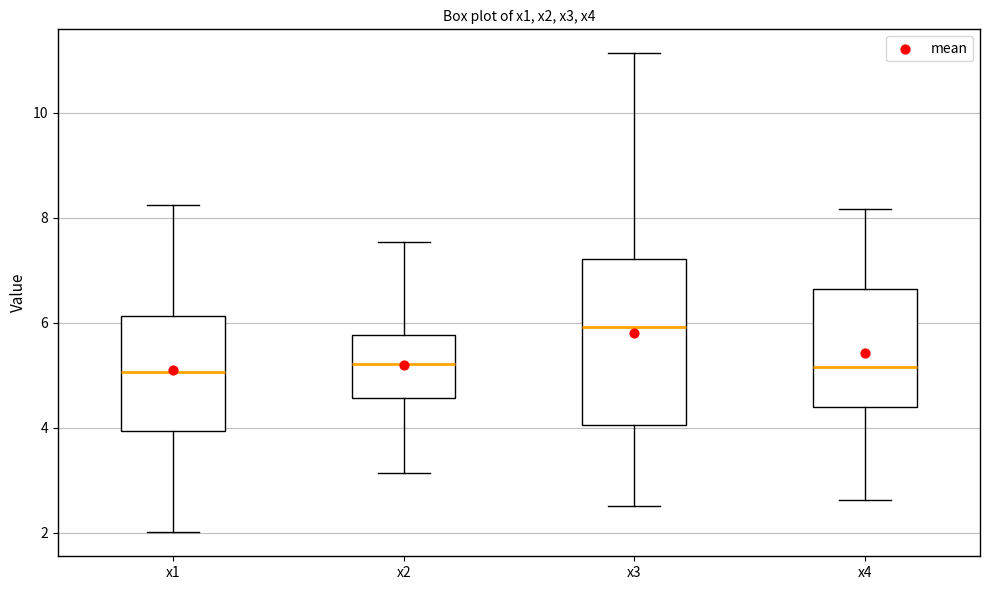

Reading left to right, read every box against the y-axis: the position of its median line, the range the box covers, and the ends of its whiskers. The values are not printed on the chart, so give them approximately, as read against the axis.

x1: median 5.0, box 4.0 to 6.2, whiskers 2.0 to 8.2
x2: median 5.2, box 4.6 to 5.8, whiskers 3.2 to 7.6
x3: median 6.0, box 4.0 to 7.2, whiskers 2.6 to 11.2
x4: median 5.2, box 4.4 to 6.6, whiskers 2.6 to 8.2